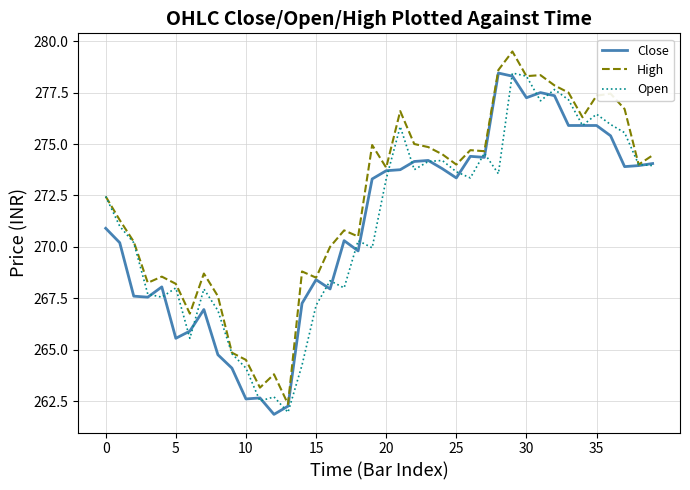

What is the highest value of the Open series?

278.5